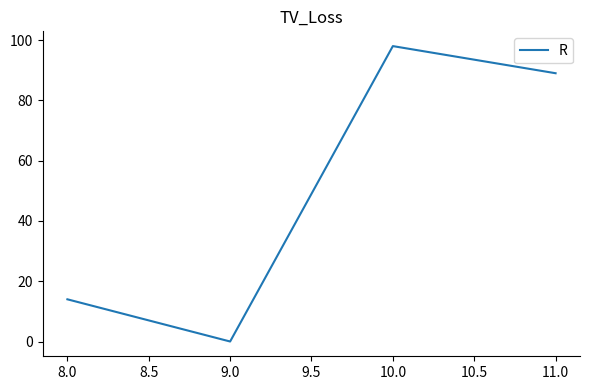

What is the maximum value shown in the chart?

98